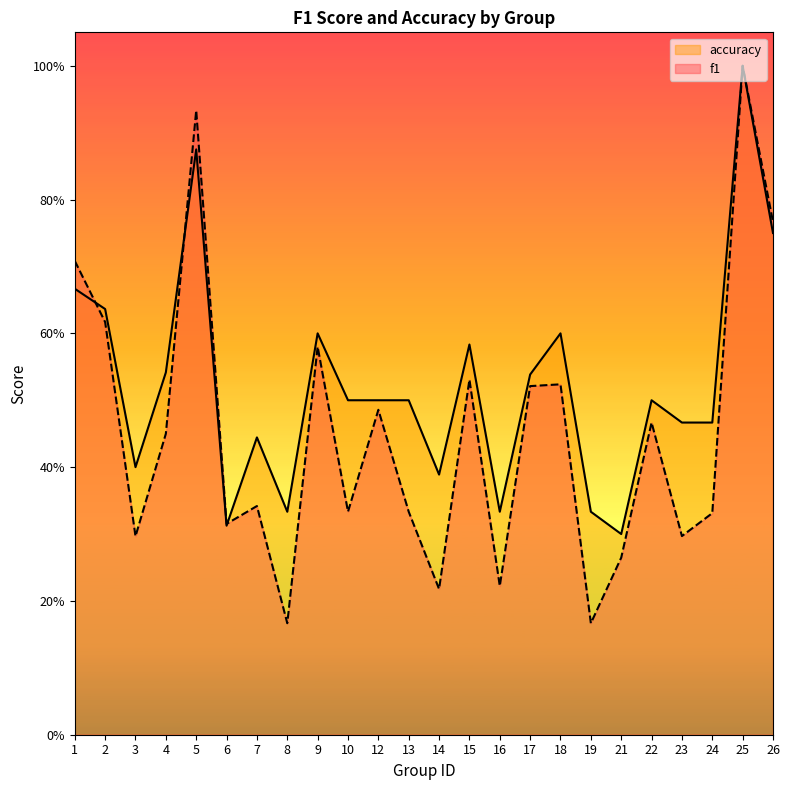

Reading right to left, extract all data points from this chart.

f1: 26=0.8	25=1.0	24=0.3	23=0.3	22=0.5	21=0.3	19=0.2	18=0.5	17=0.5	16=0.2	15=0.5	14=0.2	13=0.3	12=0.5	10=0.3	9=0.6	8=0.2	7=0.3	6=0.3	5=0.9	4=0.5	3=0.3	2=0.6	1=0.7
accuracy: 26=0.8	25=1.0	24=0.5	23=0.5	22=0.5	21=0.3	19=0.3	18=0.6	17=0.5	16=0.3	15=0.6	14=0.4	13=0.5	12=0.5	10=0.5	9=0.6	8=0.3	7=0.4	6=0.3	5=0.9	4=0.5	3=0.4	2=0.6	1=0.7